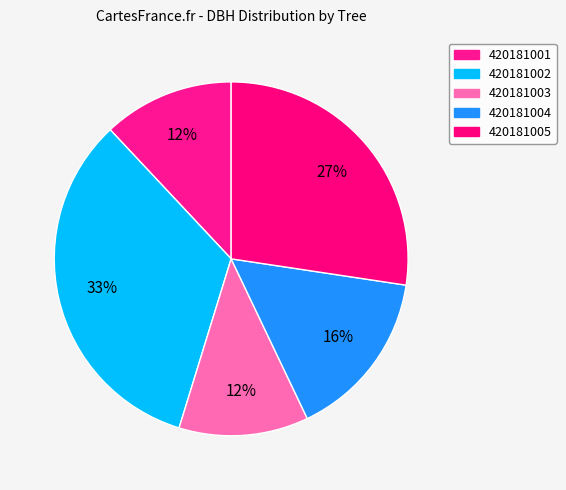

Which category has the smallest portion of the pie?

420181003